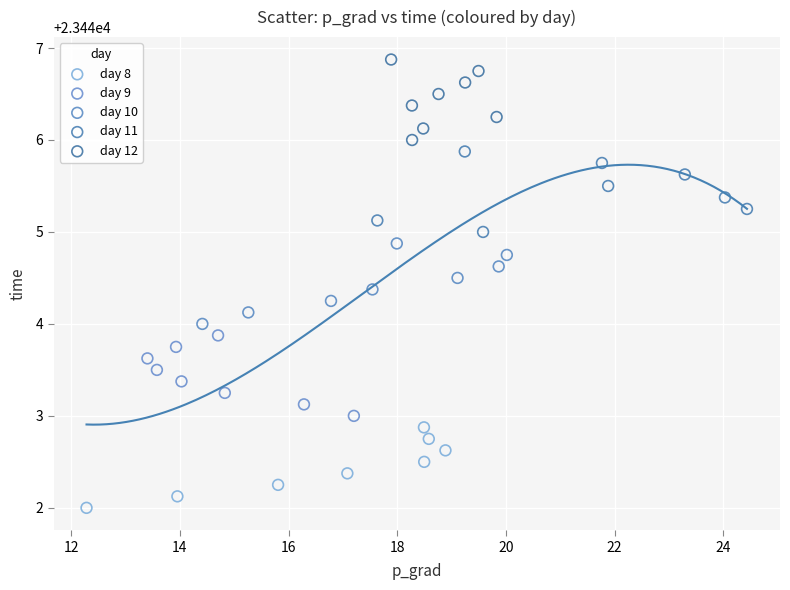

Which series reaches the minimum Y coordinate?

day 8